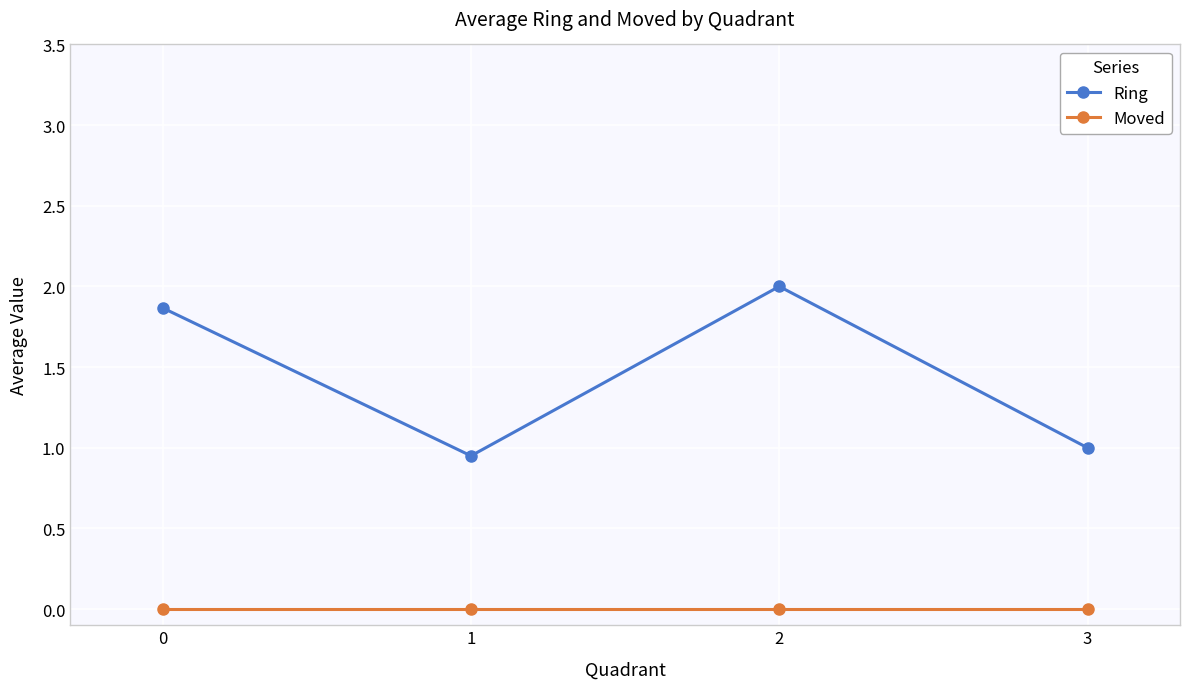

Which series has the largest total across all categories?

Ring